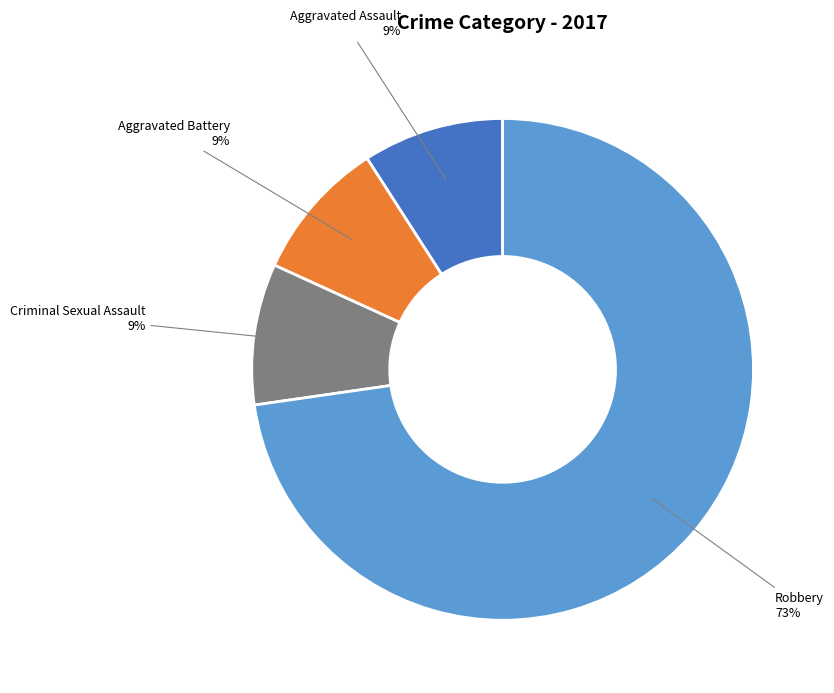

How many slices are in this pie chart?

4